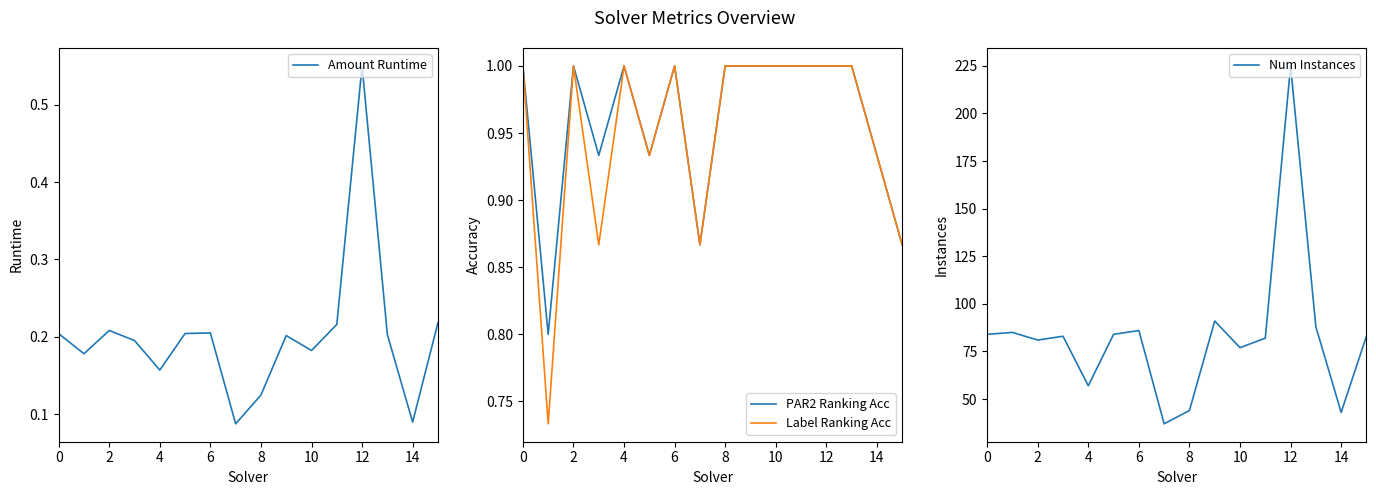

What is the maximum value for PAR2 Ranking Acc?

1.0